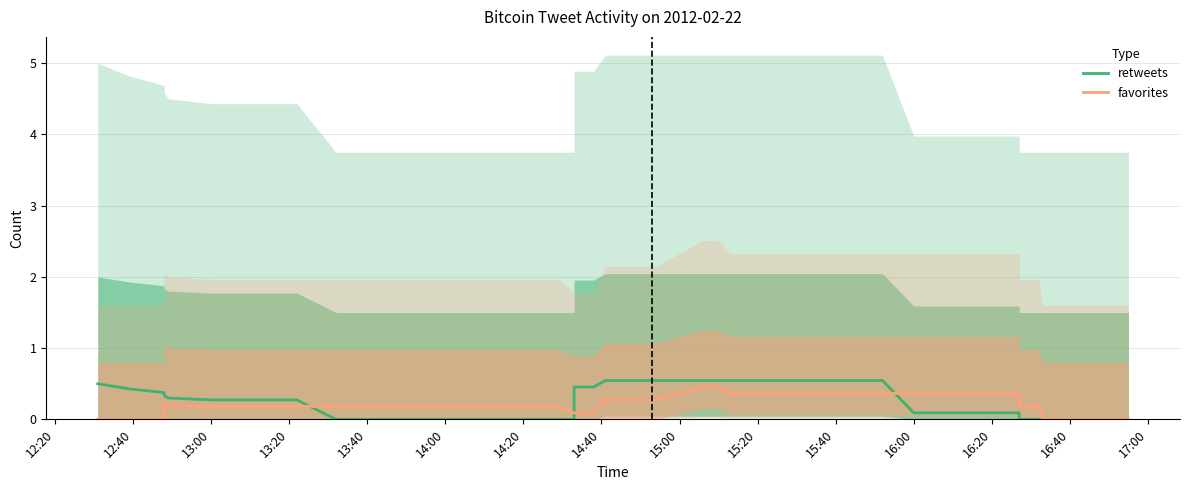

At how many categories does at least one series exceed 0?

33